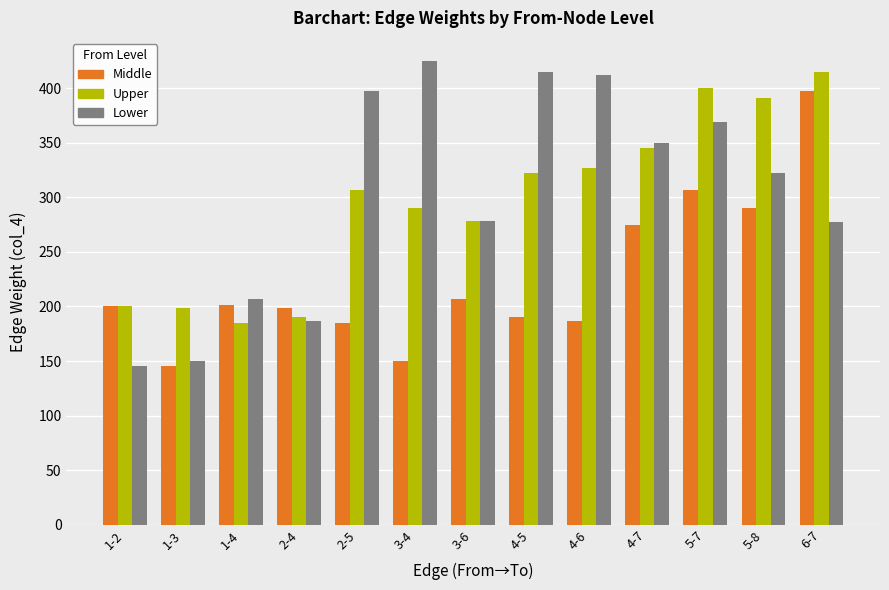

What is the difference between the Middle values at 3-4 and 1-3?

5